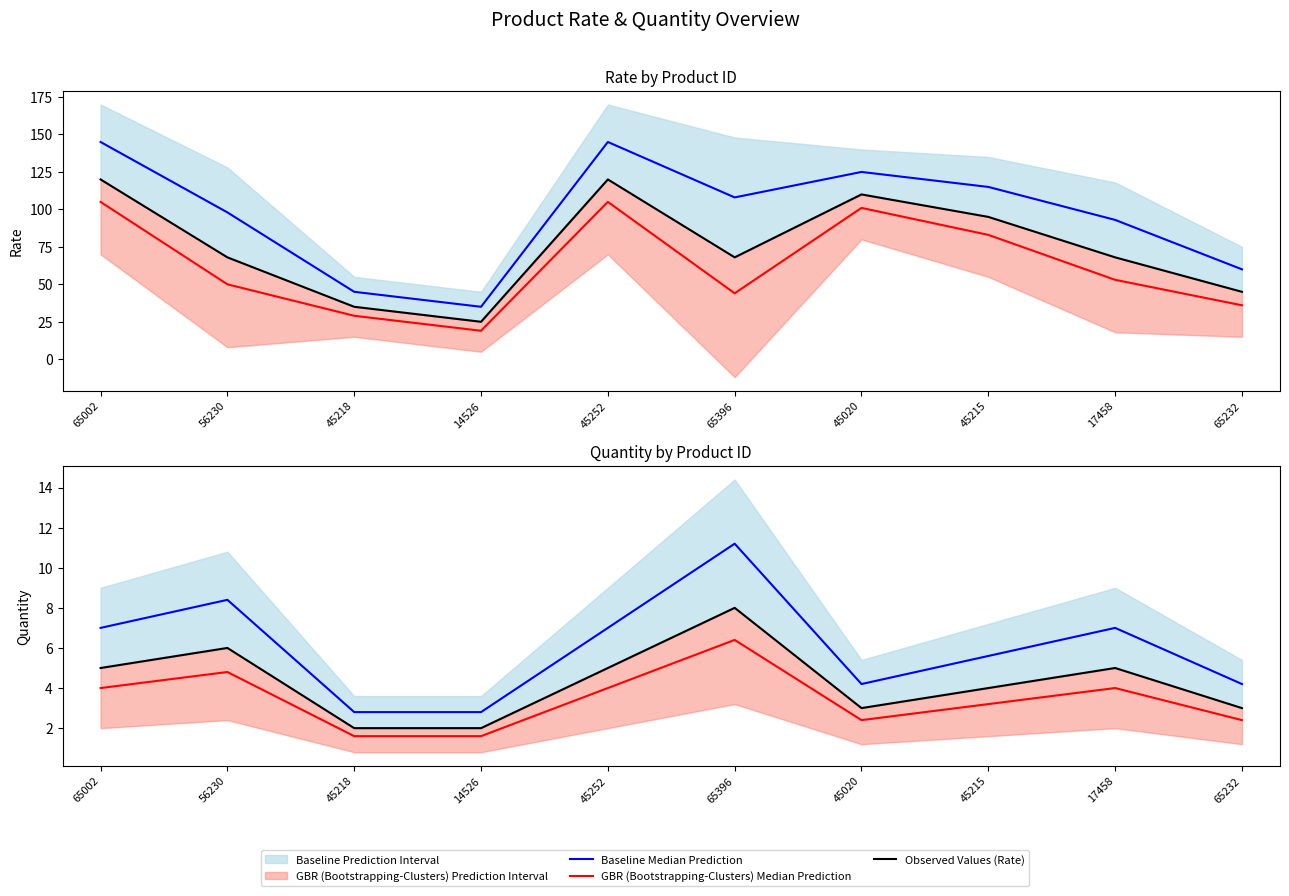

What value does the Baseline Median Prediction series have at 56230?

8.4